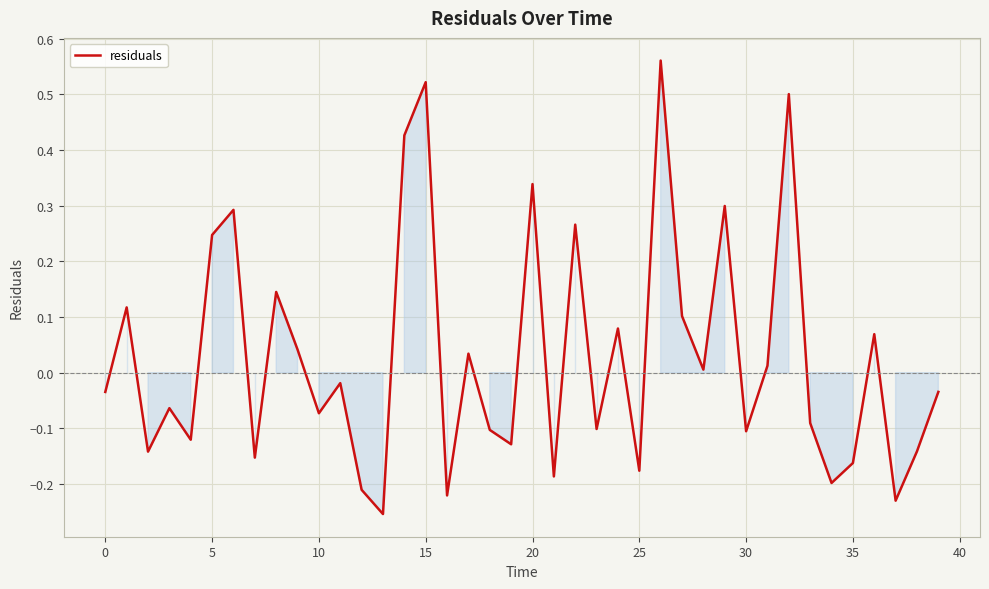

How many values are below 0?

22